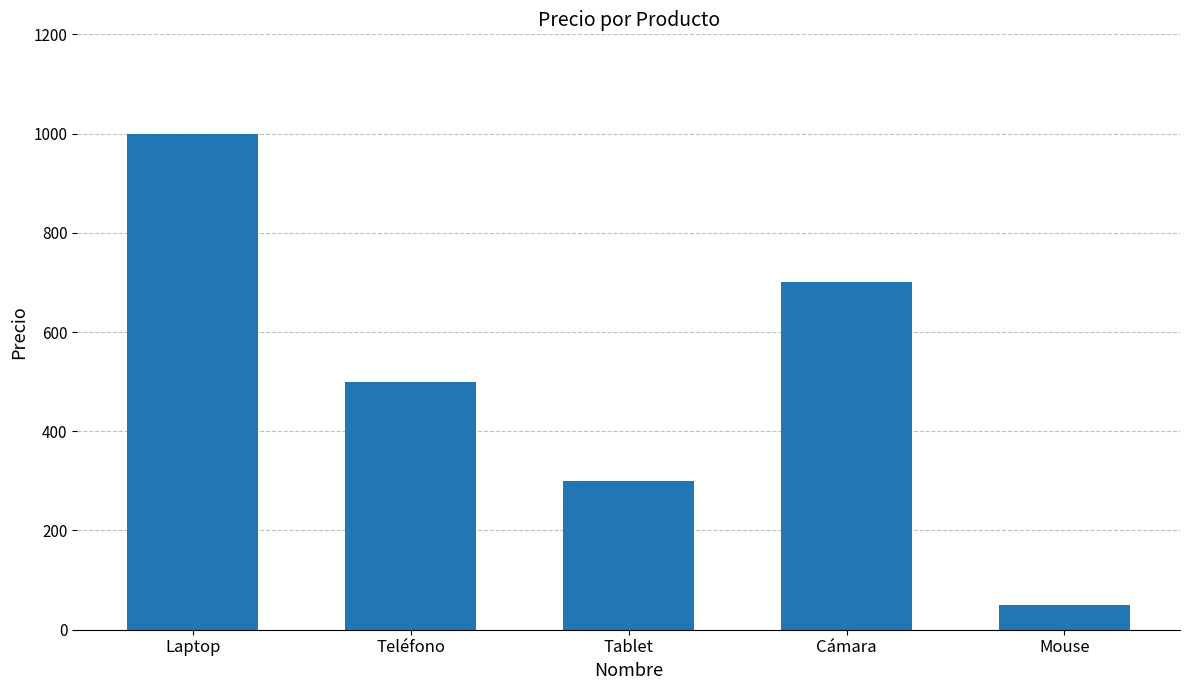

Is it true that the value at Cámara is 453?

False